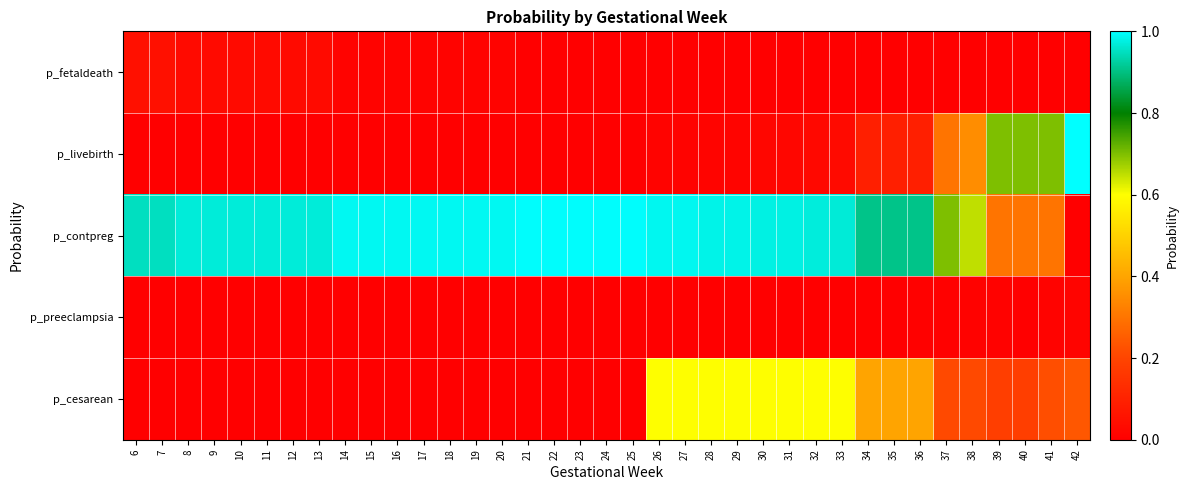

Between 8 and 26, which series saw the biggest shift?

p_cesarean